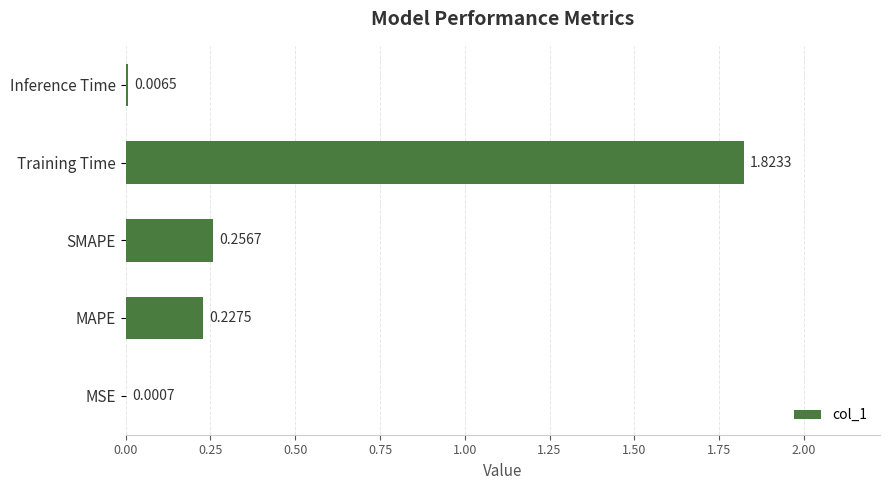

Which category has the highest value across all series?

Training Time